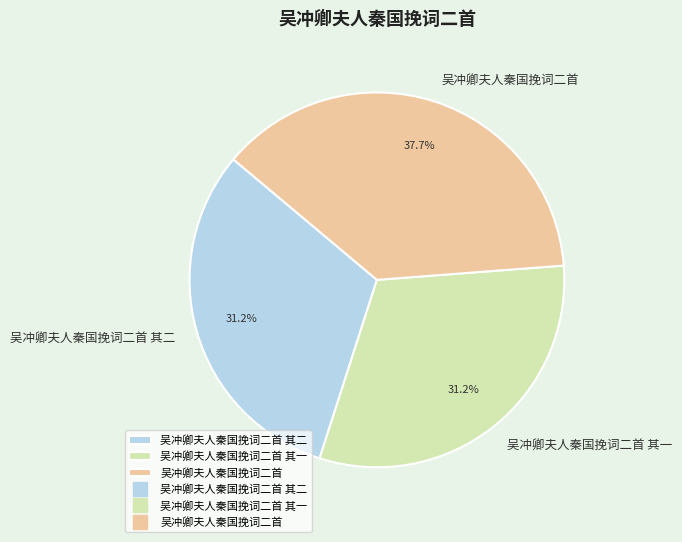

Does 吴冲卿夫人秦国挽词二首 其一 represent more than half of the total?

No